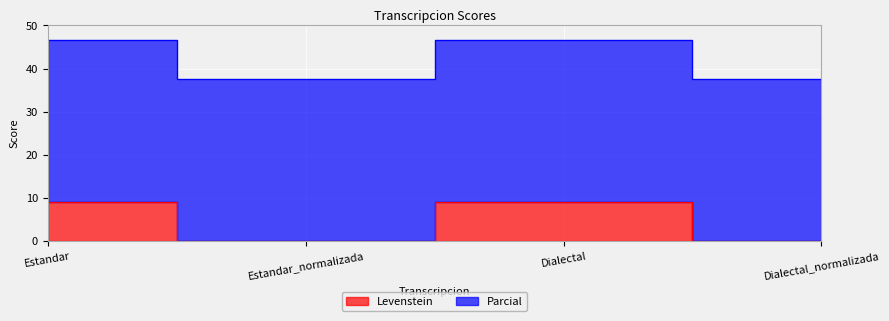

What position from the left is Dialectal_normalizada?

4